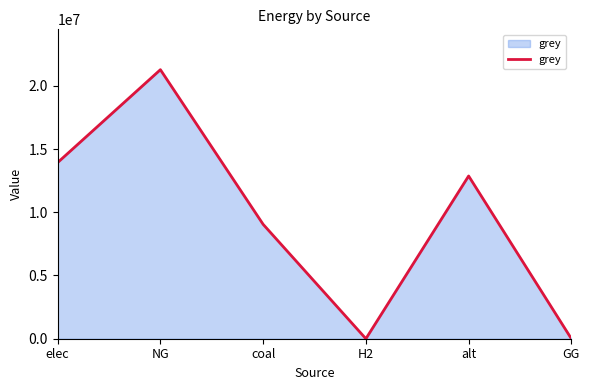

What is the difference between the second highest and second lowest values?

13930696.9